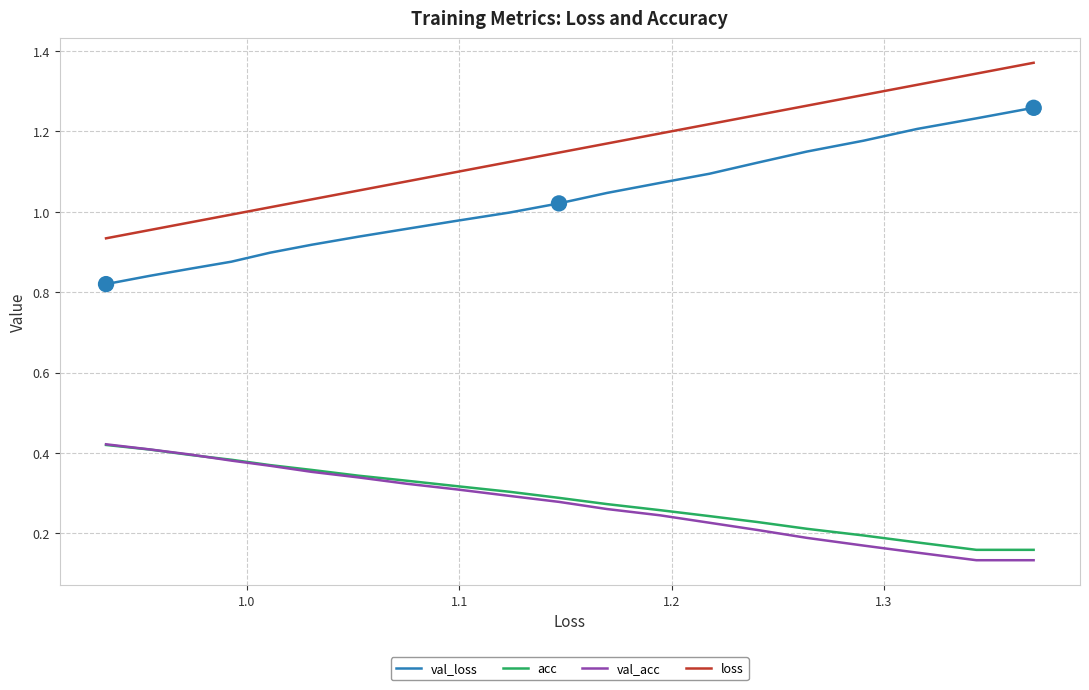

What are all the series names shown in the legend?

val_loss, acc, val_acc, loss